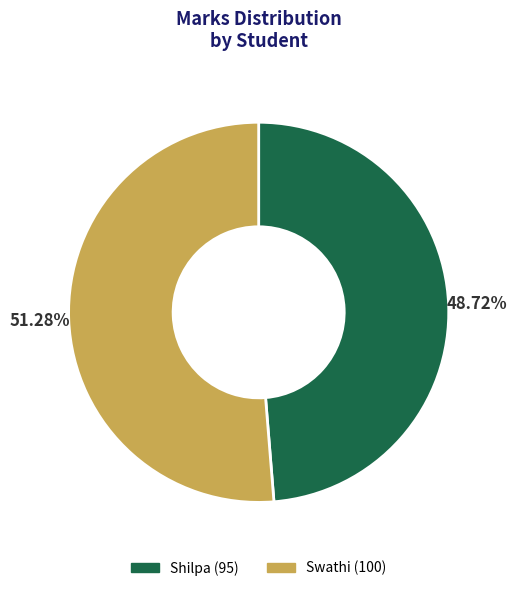

How much of the chart is everything except Swathi?

48.7%